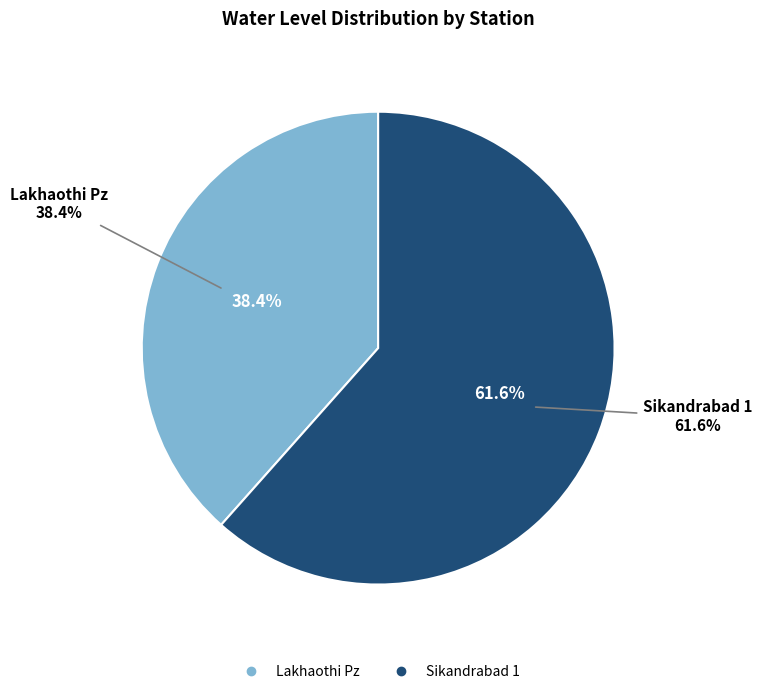

To the nearest percent, what is the difference between the largest and smallest slice percentages?

23%